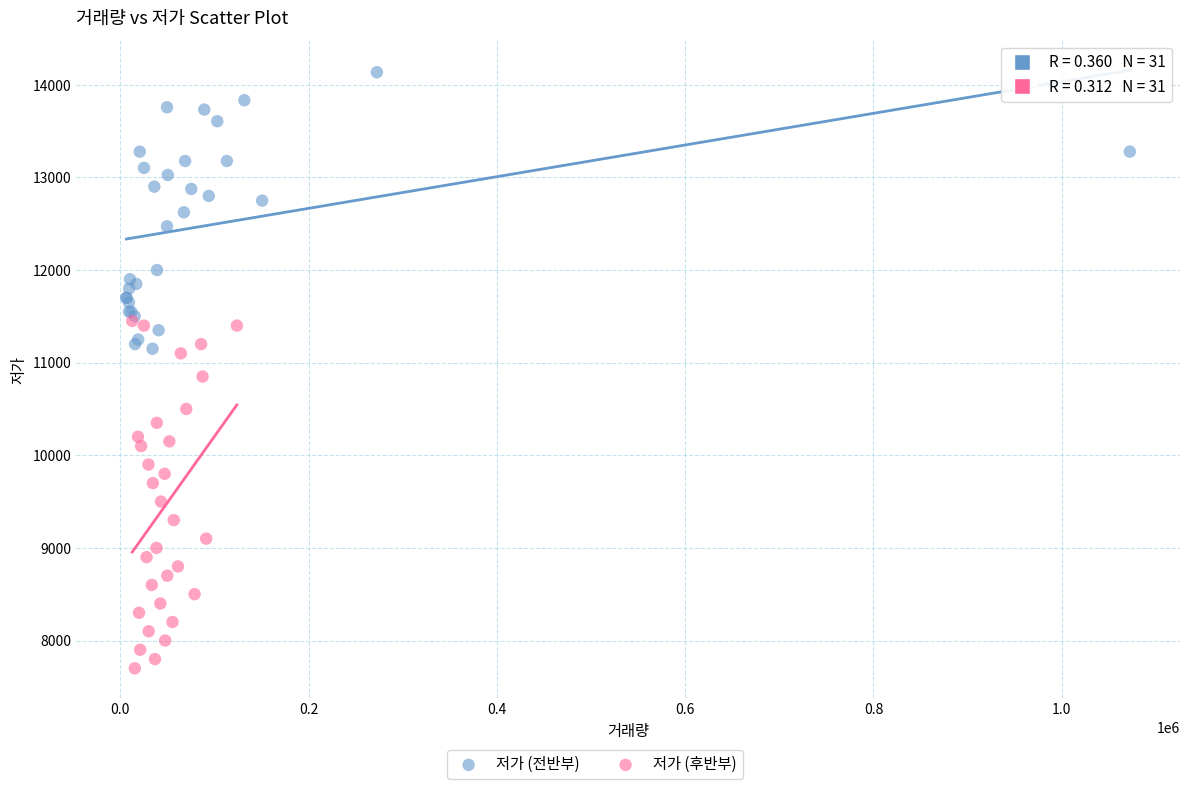

Which series reaches the maximum Y coordinate?

저가 (전반부)